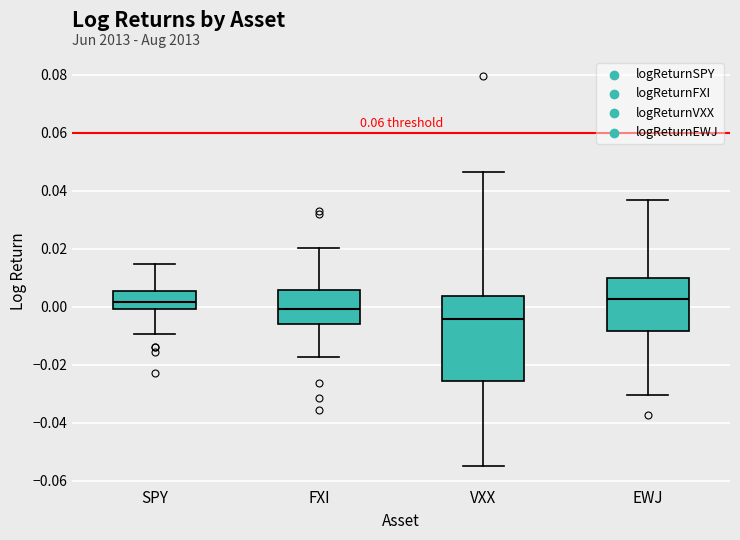

Where is the lower edge of the box for EWJ on the y-axis? The values are not printed on the chart, so give them approximately, as read against the axis.

-0.008